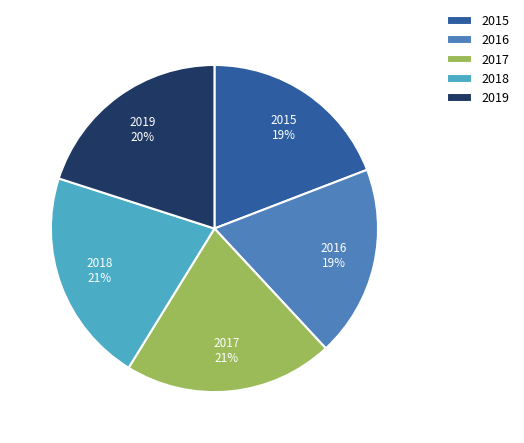

To the nearest percent, what is the average slice percentage?

20%